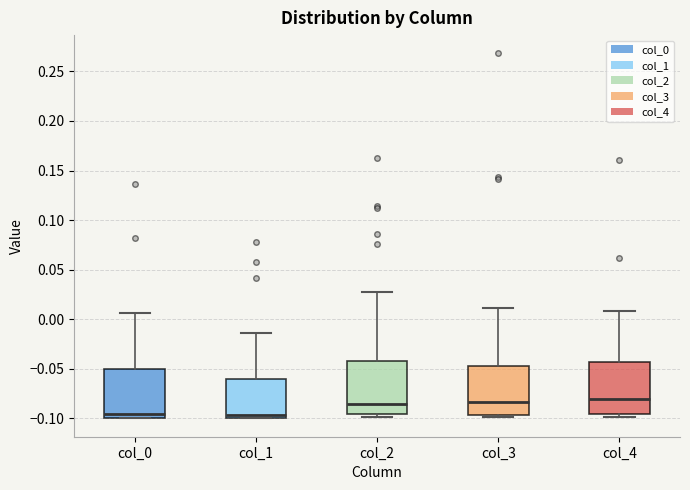

Reading left to right, read every box against the y-axis: the position of its median line, the range the box covers, and the ends of its whiskers. The values are not printed on the chart, so give them approximately, as read against the axis.

col_0: median -0.095, box -0.100 to -0.050, whiskers -0.100 to 0.005
col_1: median -0.095, box -0.100 to -0.060, whiskers -0.100 to -0.015
col_2: median -0.085, box -0.095 to -0.040, whiskers -0.100 to 0.025
col_3: median -0.085, box -0.095 to -0.045, whiskers -0.100 to 0.010
col_4: median -0.080, box -0.095 to -0.045, whiskers -0.100 to 0.010